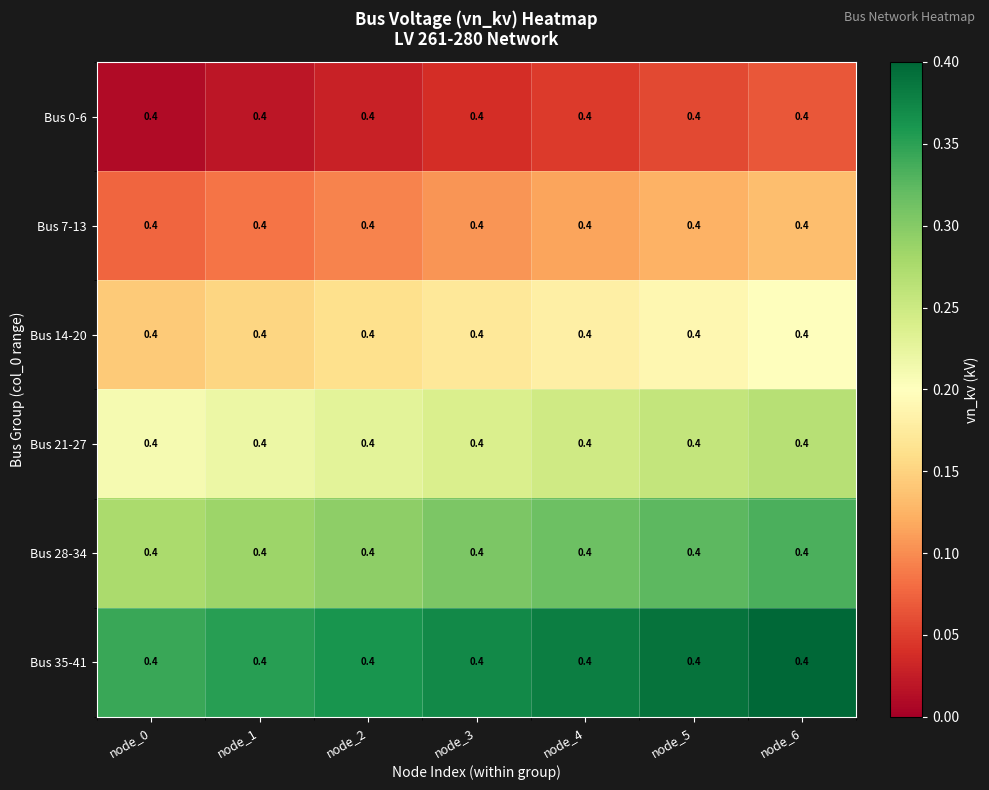

Which has a higher value, node_3 or node_4?

node_4